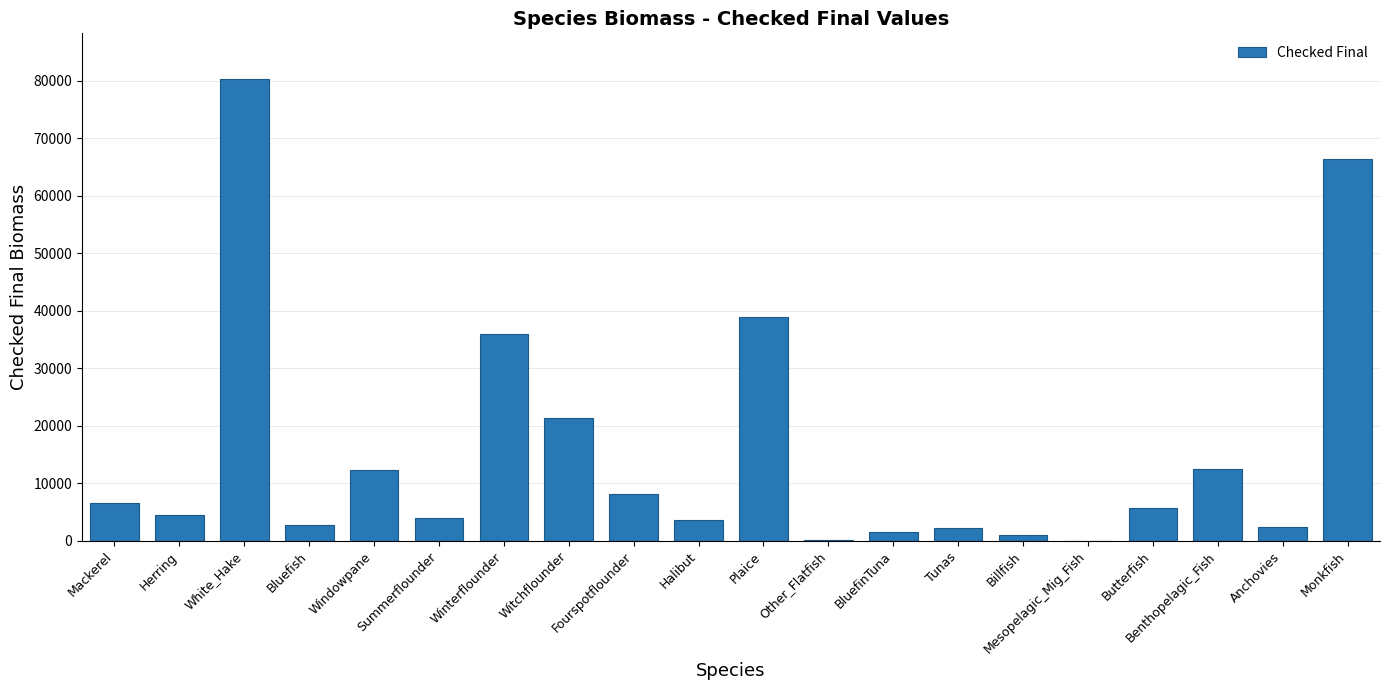

What is the change in value from White_Hake to Bluefish?

-77521.8